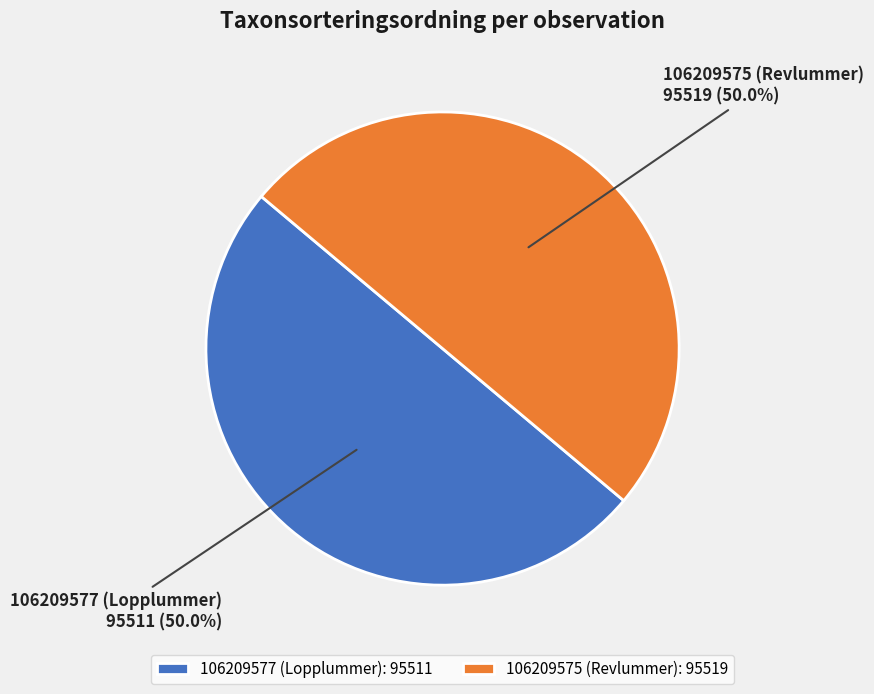

Approximately how many times larger is the value at 106209577 (Lopplummer): 95511 compared to 106209575 (Revlummer): 95519?

1.0